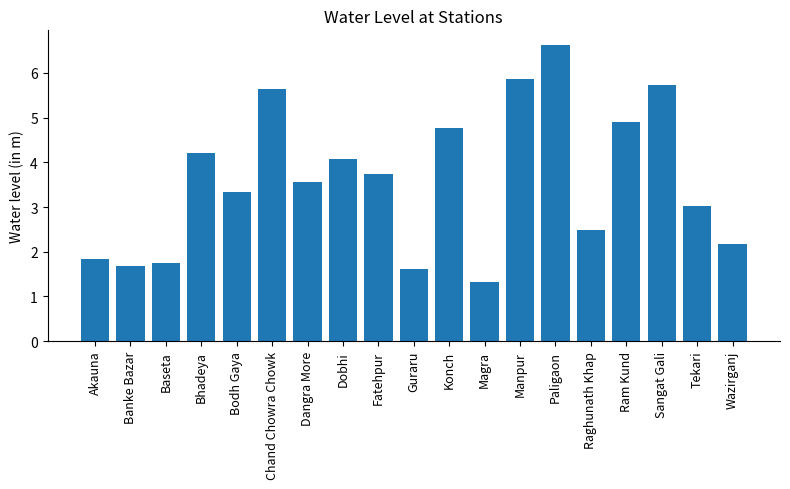

At which label does the data first exceed 3?

Bhadeya